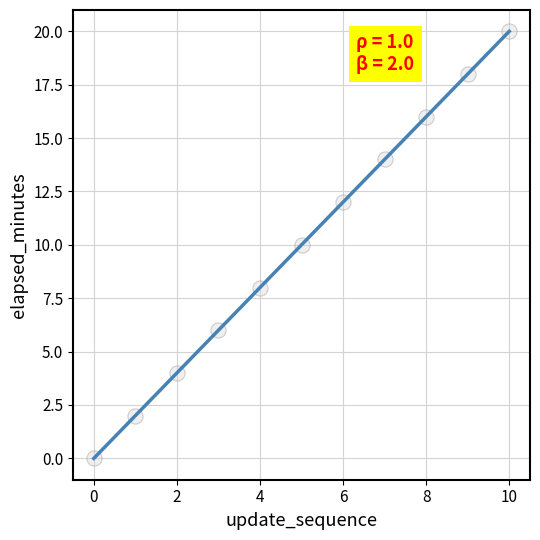

What is the average Y value?

10